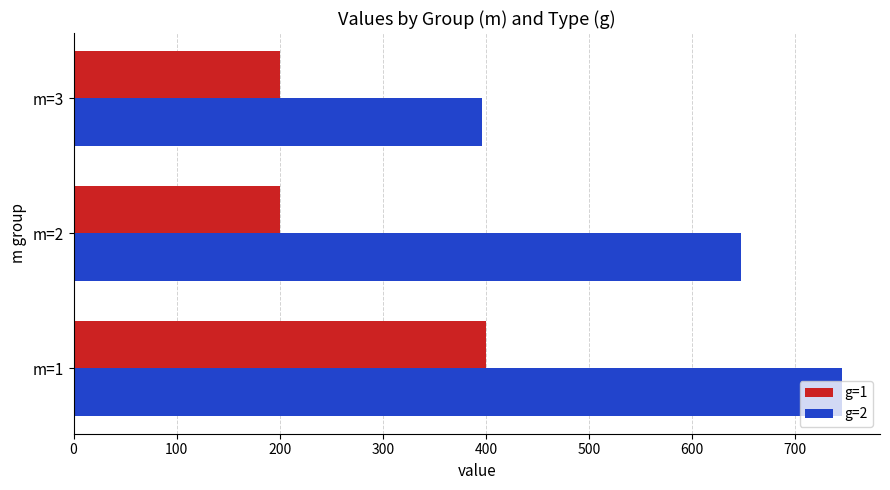

How many categories are shown in the chart?

3